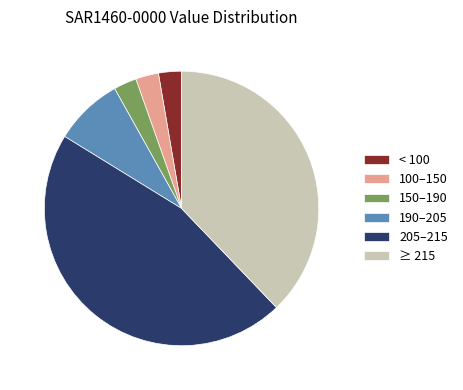

The ≥ 215 slice represents 53% of the pie. True or false?

False